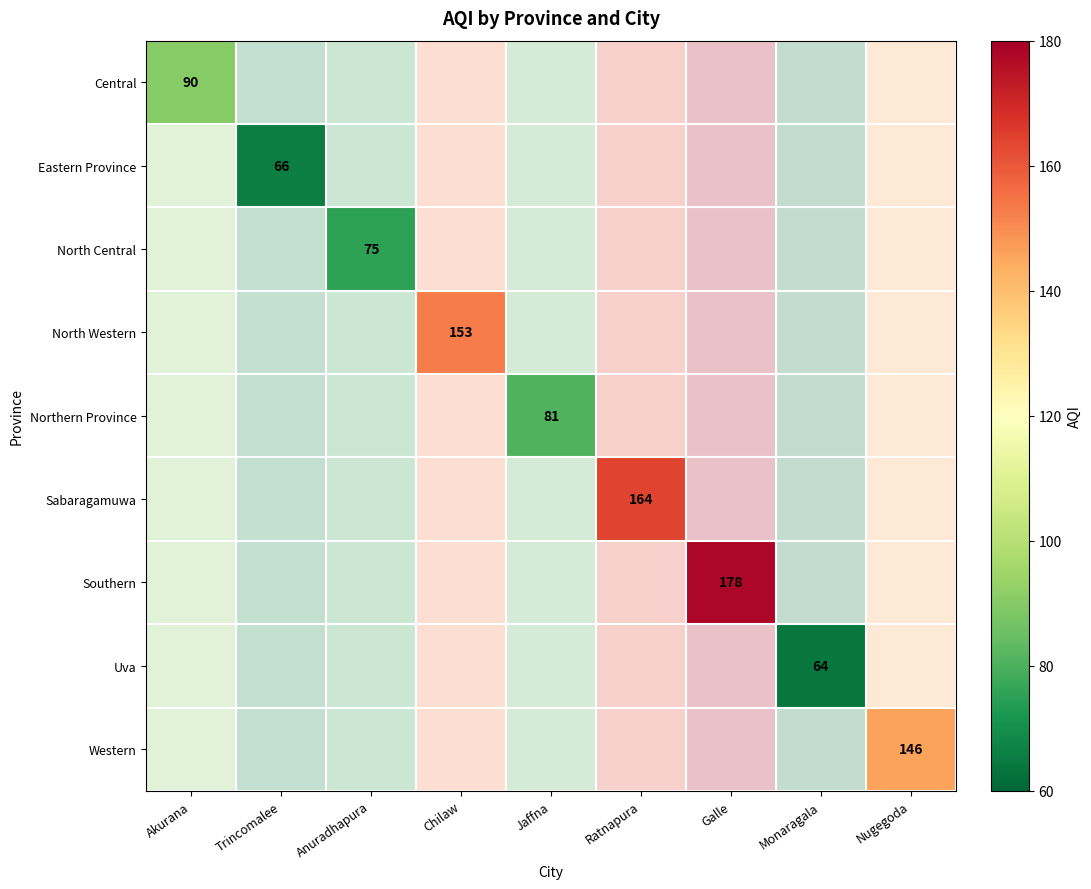

What is the smallest value displayed?

64.0